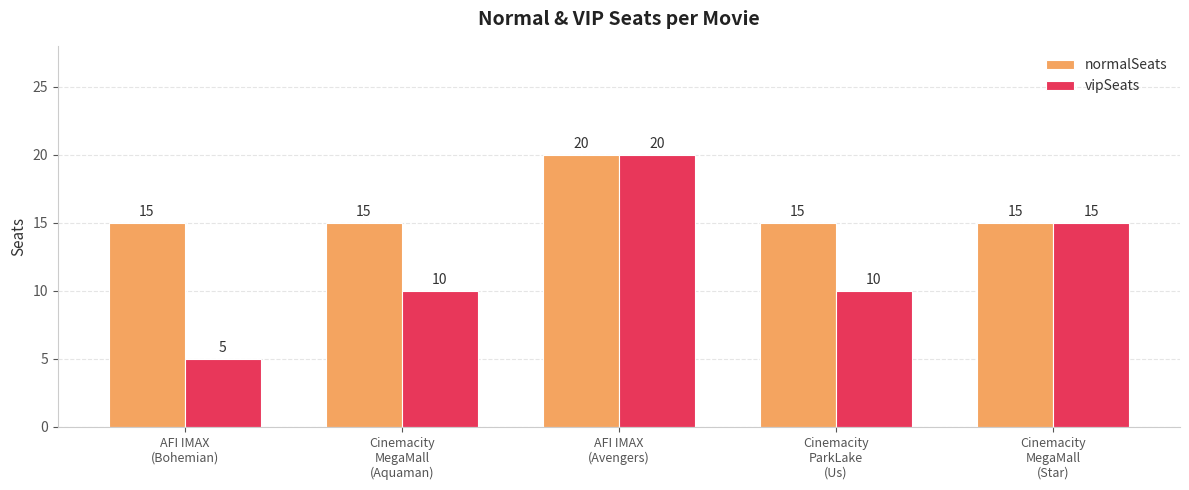

Reading left to right, extract all data points from this chart.

normalSeats: 15	15	20	15	15
vipSeats: 5	10	20	10	15